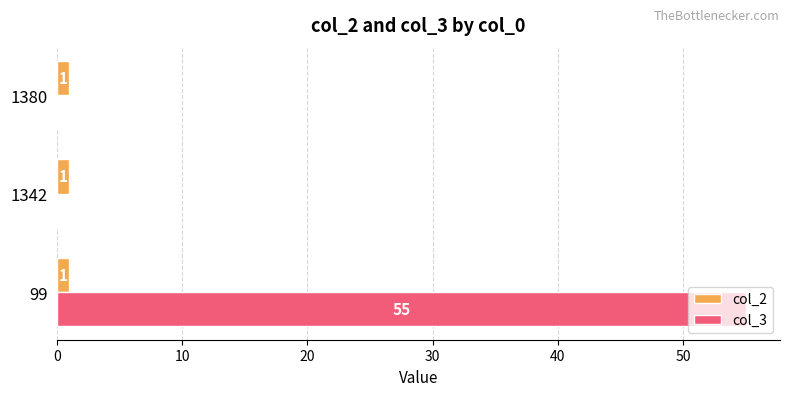

Is the value of col_3 at 99 greater than the value of col_2 at 1380?

Yes